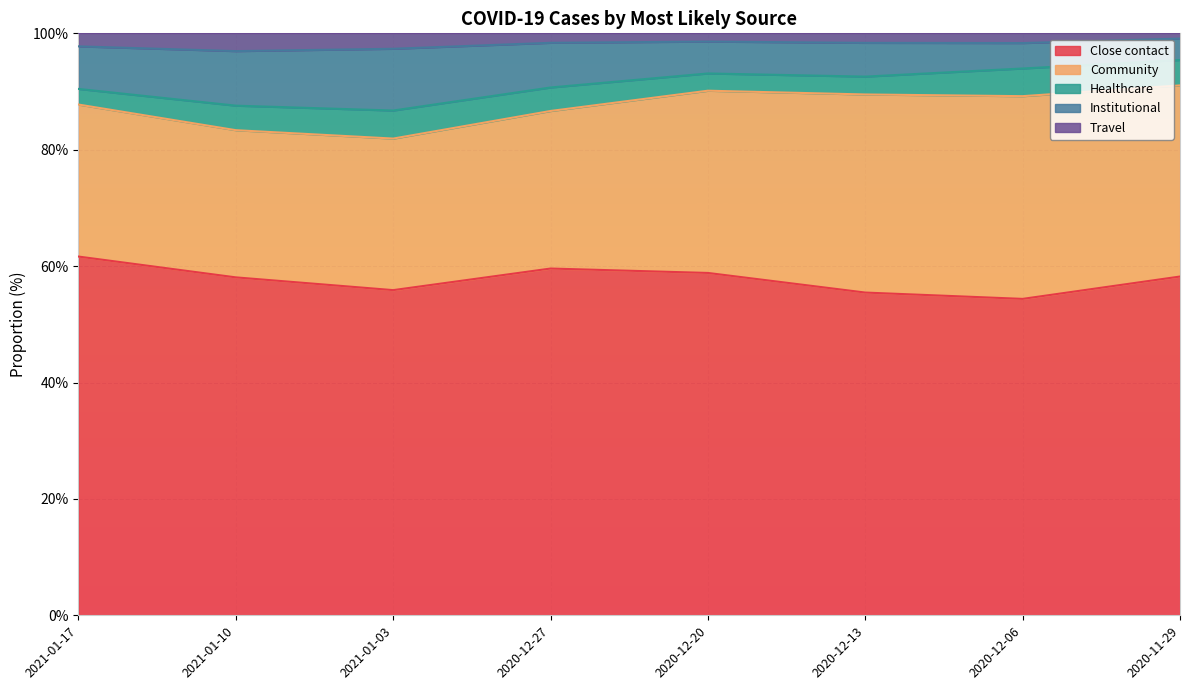

Is it true that Close contact equals 55.9 at 2021-01-03?

True